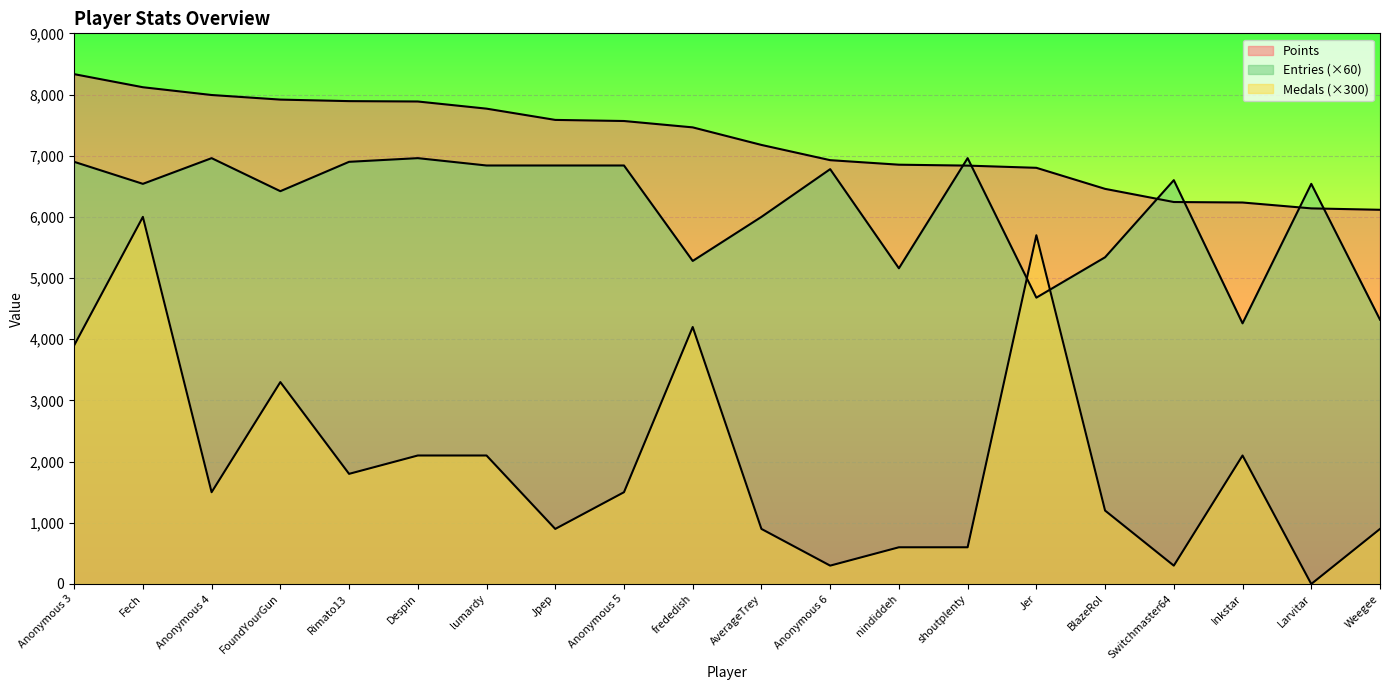

List the series in order of their peak value, lowest first.

Medals, Entries, Points